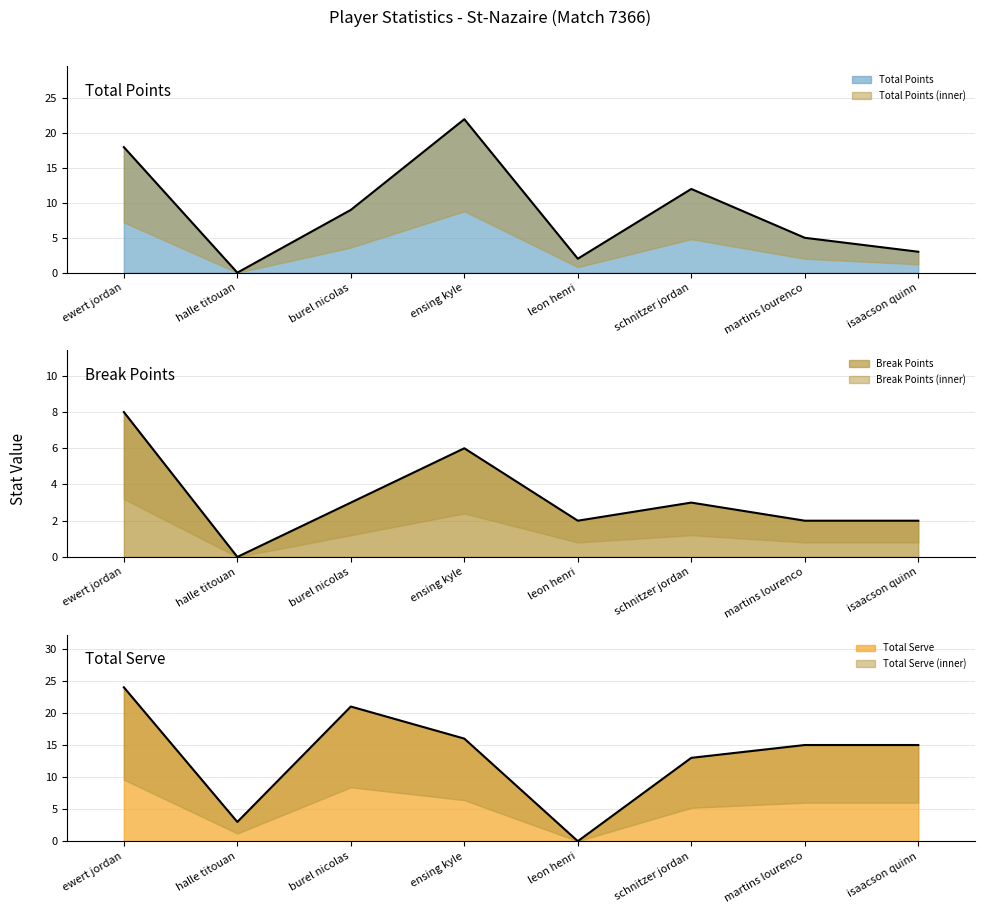

Count the Break Points values in the range 2 to 6.

6